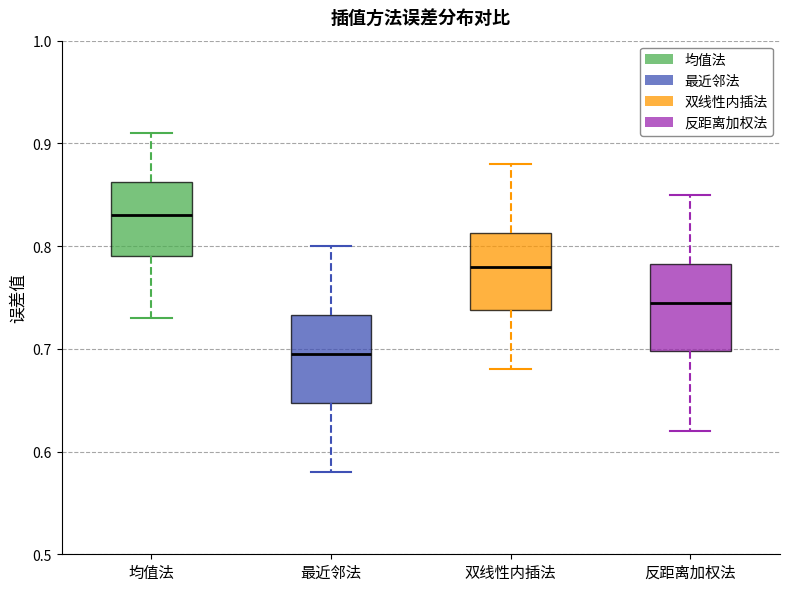

Which box's median line is the highest?

均值法